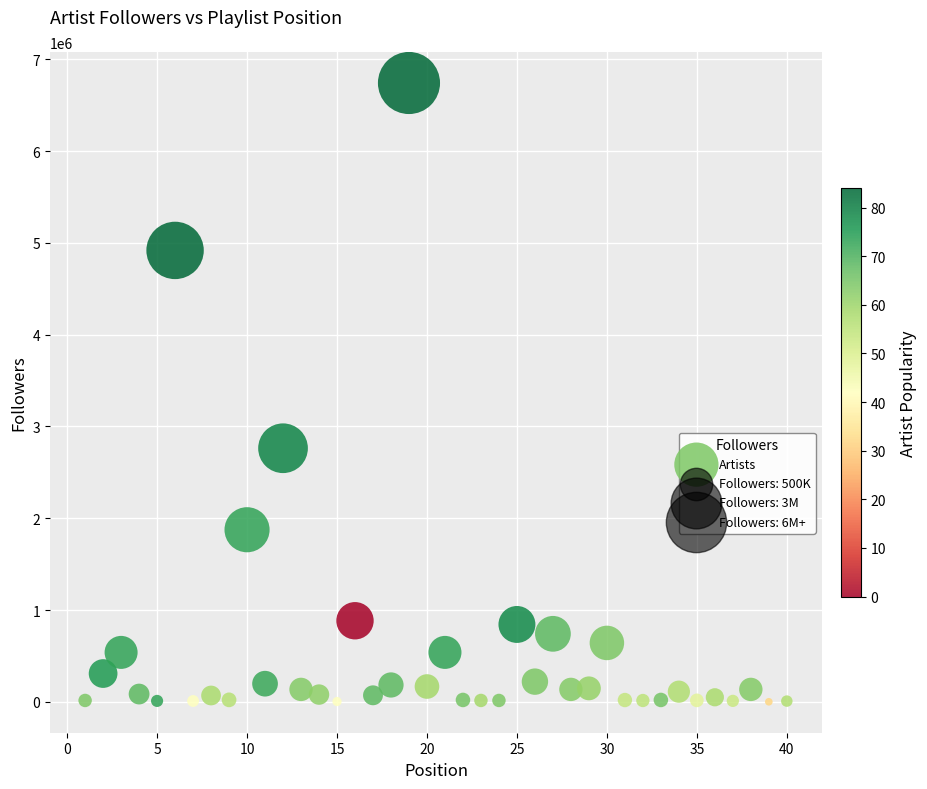

What is the range of Y values (max minus min)?

6742640